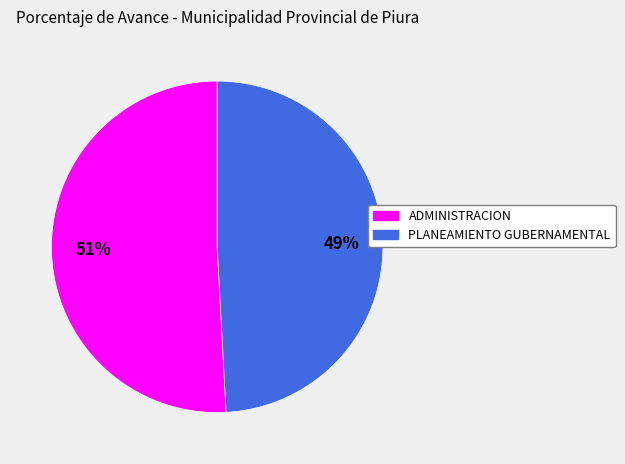

The PLANEAMIENTO GUBERNAMENTAL slice represents 49% of the pie. True or false?

True